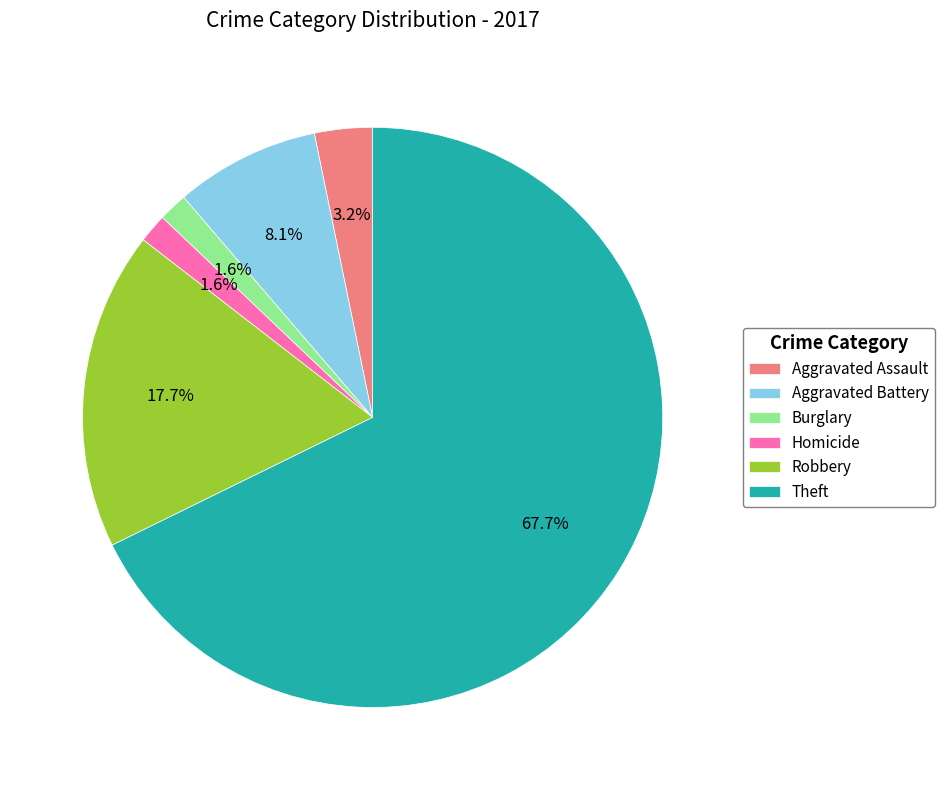

Combined, do Aggravated Battery and Aggravated Assault account for over 50%?

No